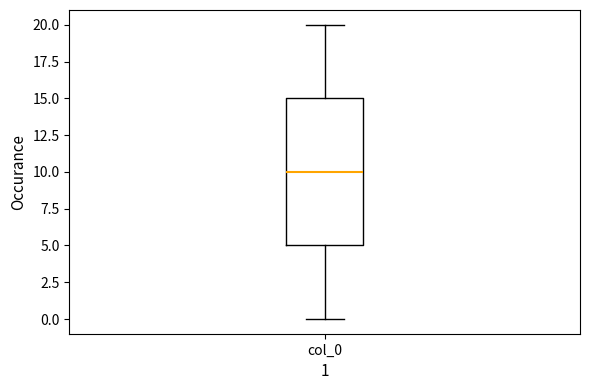

Where does the lower whisker of the box for col_0 end on the y-axis? The values are not printed on the chart, so give them approximately, as read against the axis.

0